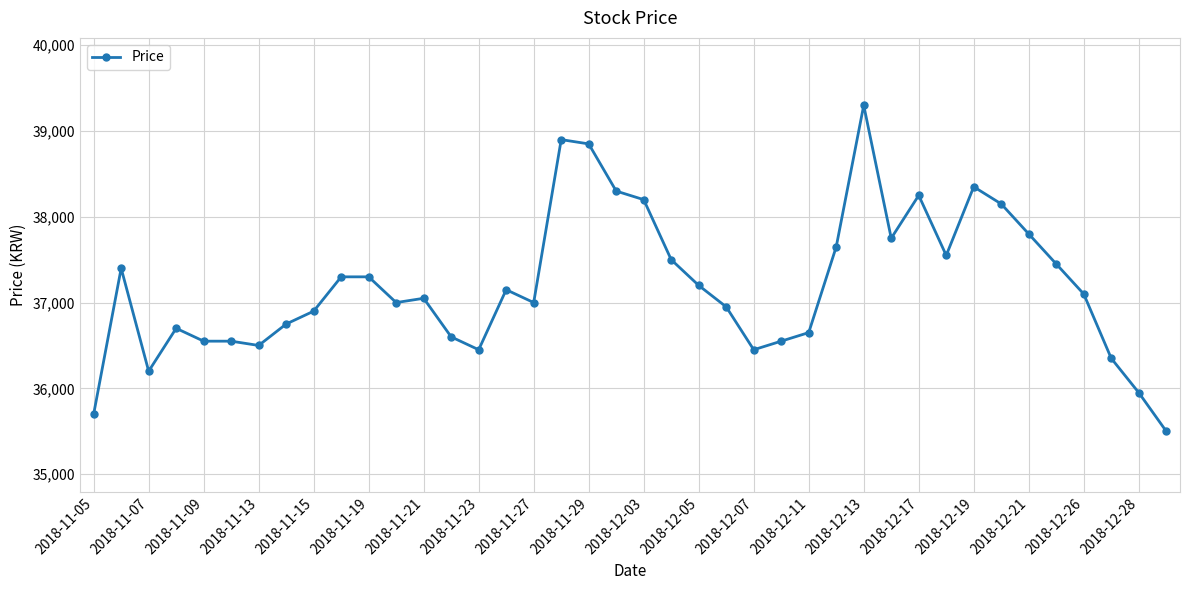

Does the chart display data point markers on the line(s)?

Yes